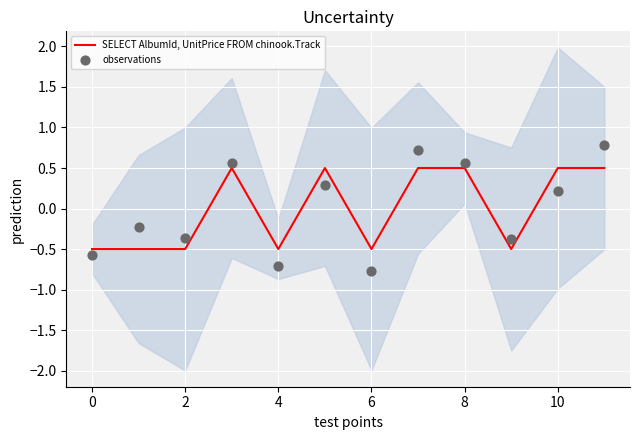

Which series reaches the maximum Y coordinate?

observations